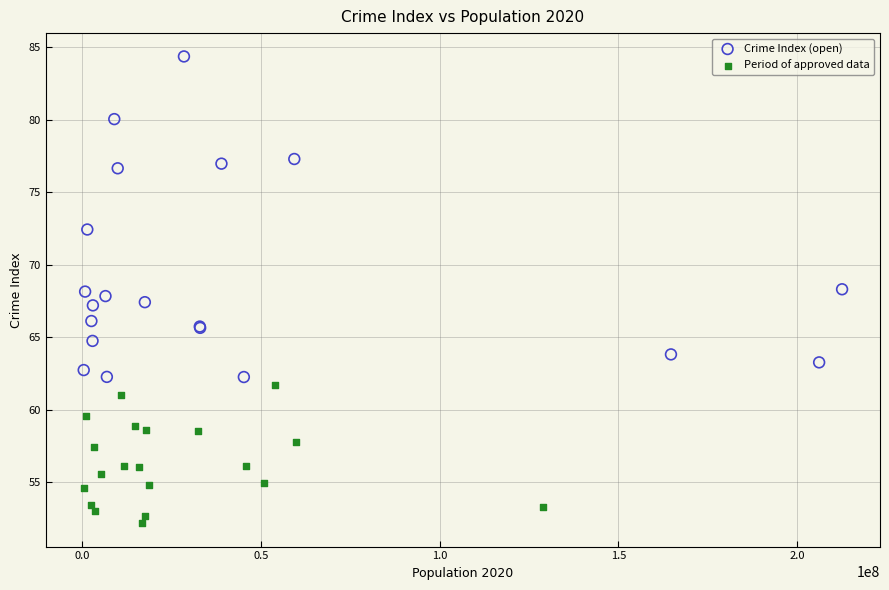

Which series has the largest Y range (max minus min)?

Crime Index (open)